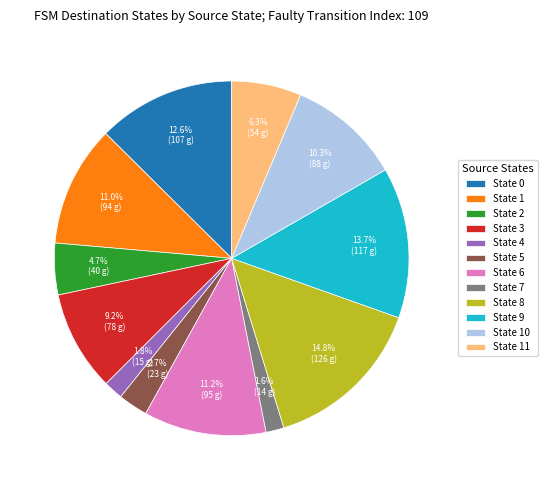

What portion of the pie excludes State 4?

98.2%